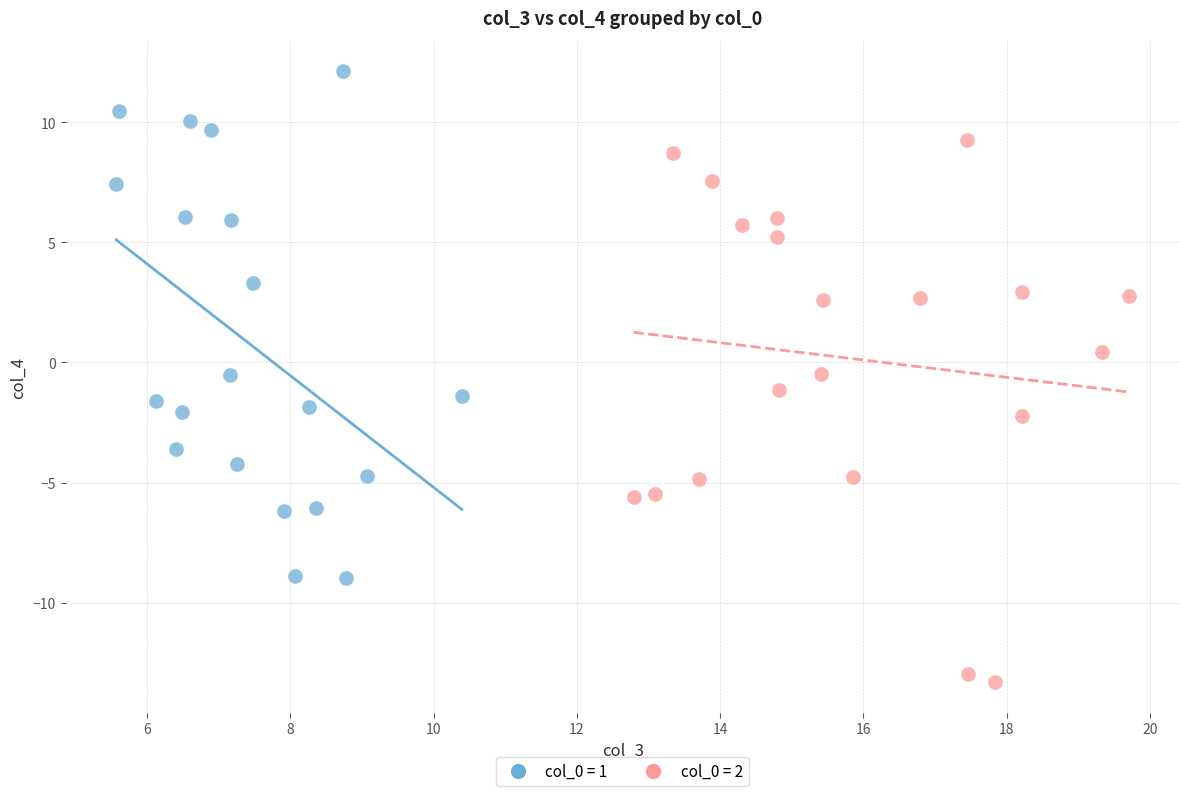

Which series has the largest Y range (max minus min)?

col_0 = 2